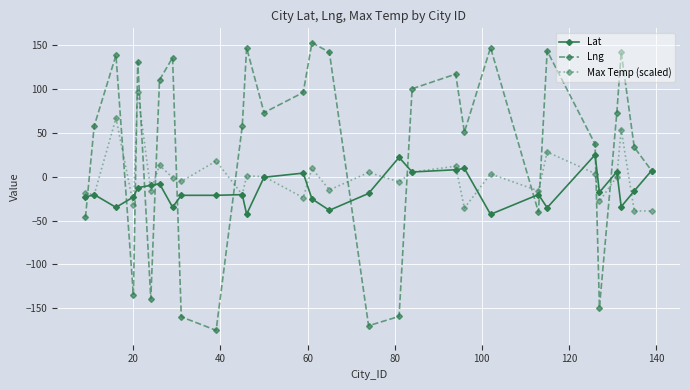

How many series are shown in this chart?

3